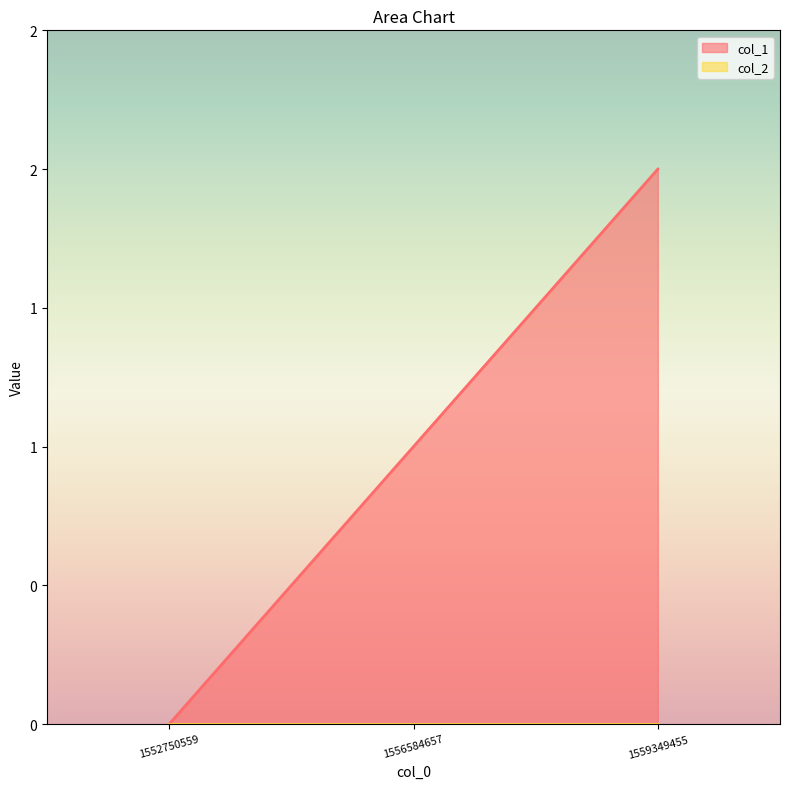

Rank the categories by value from lowest to highest.

1552750559, 1556584657, 1559349455